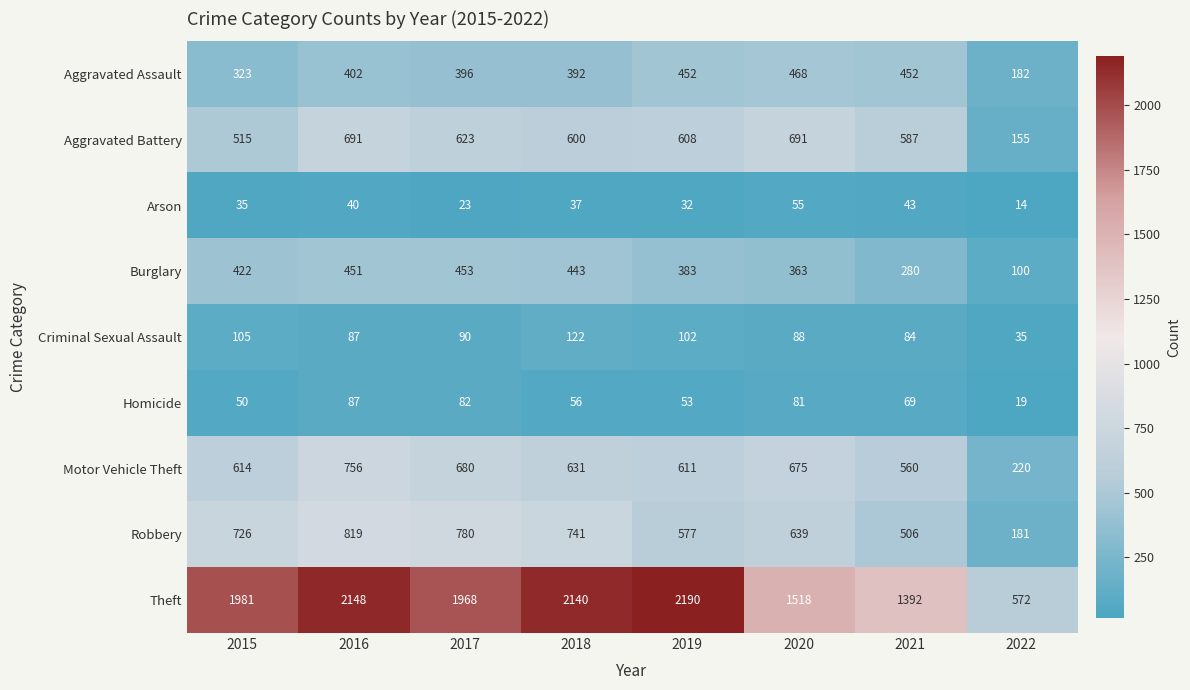

Is the value of Robbery at 2021 greater than the value of Motor Vehicle Theft at 2020?

No